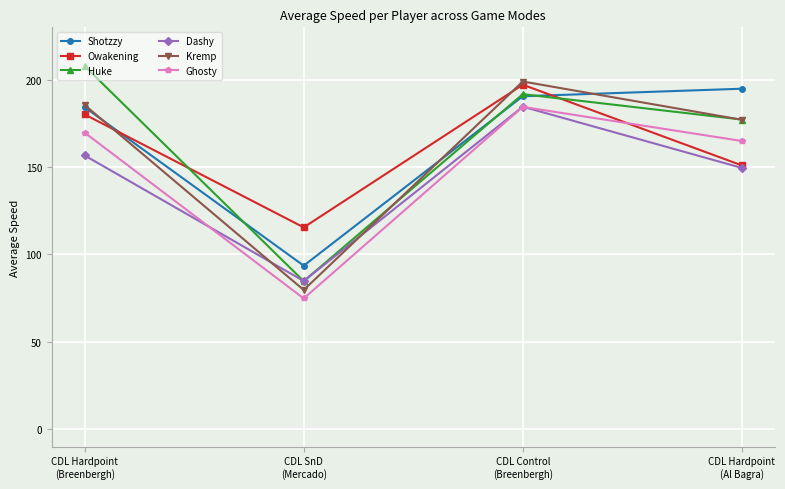

Does the chart display data point markers on the line(s)?

Yes